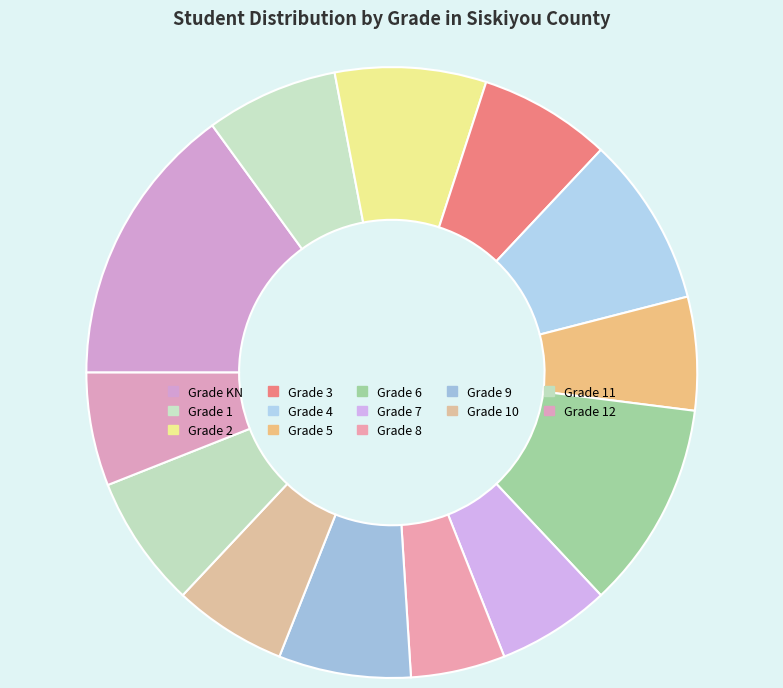

How many slices are in this pie chart?

13